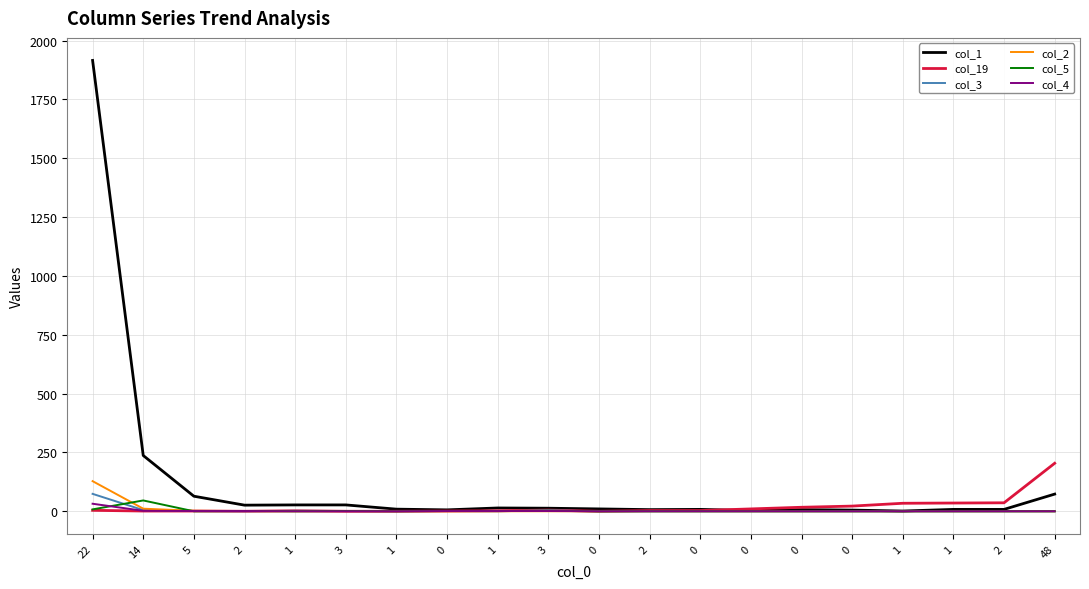

How many lines are shown in the chart?

6